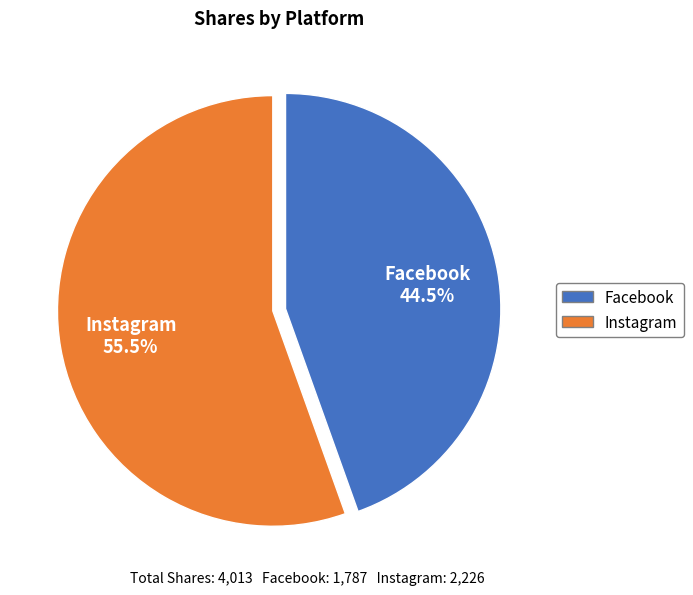

To the nearest percent, what is the difference between the largest and smallest slice percentages?

11%